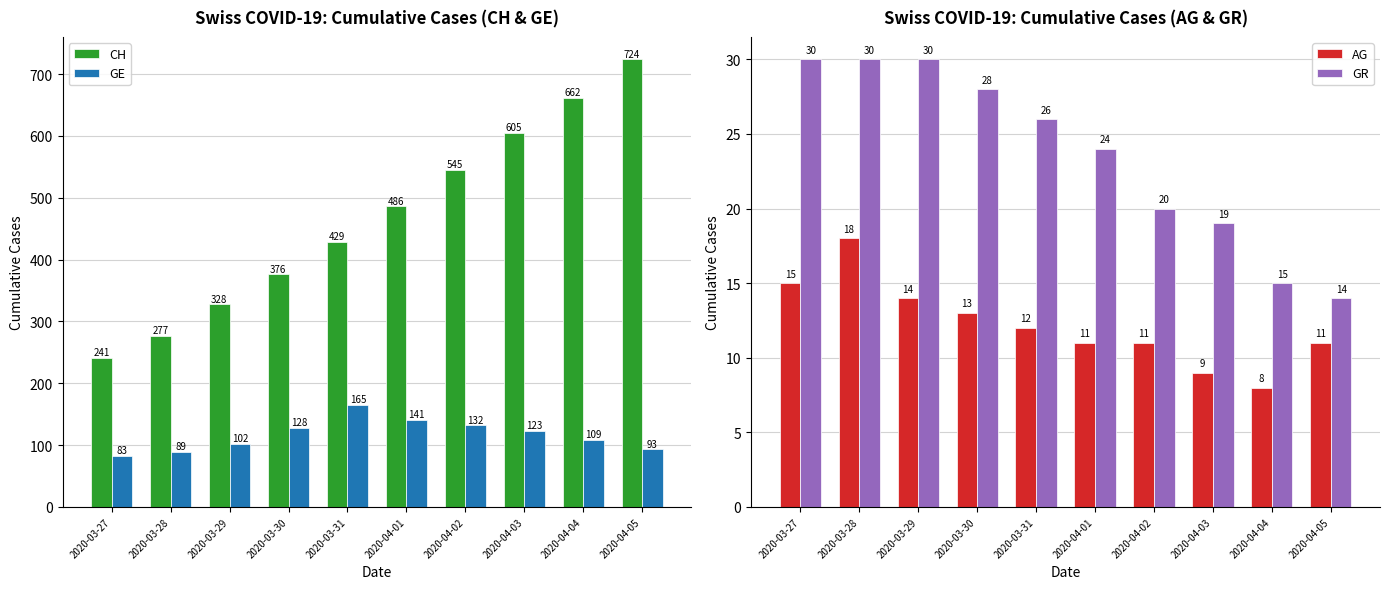

What is the difference between the CH values at 2020-04-03 and 2020-03-30?

229